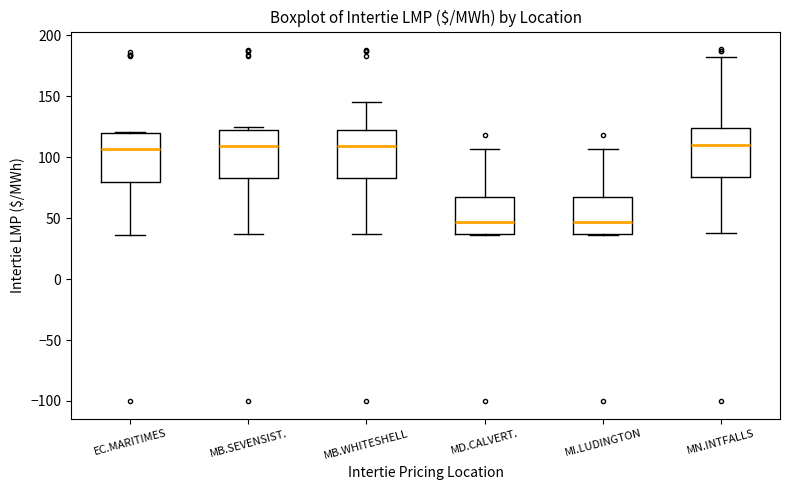

Where is the upper edge of the box for MI.LUDINGTON on the y-axis? The values are not printed on the chart, so give them approximately, as read against the axis.

65